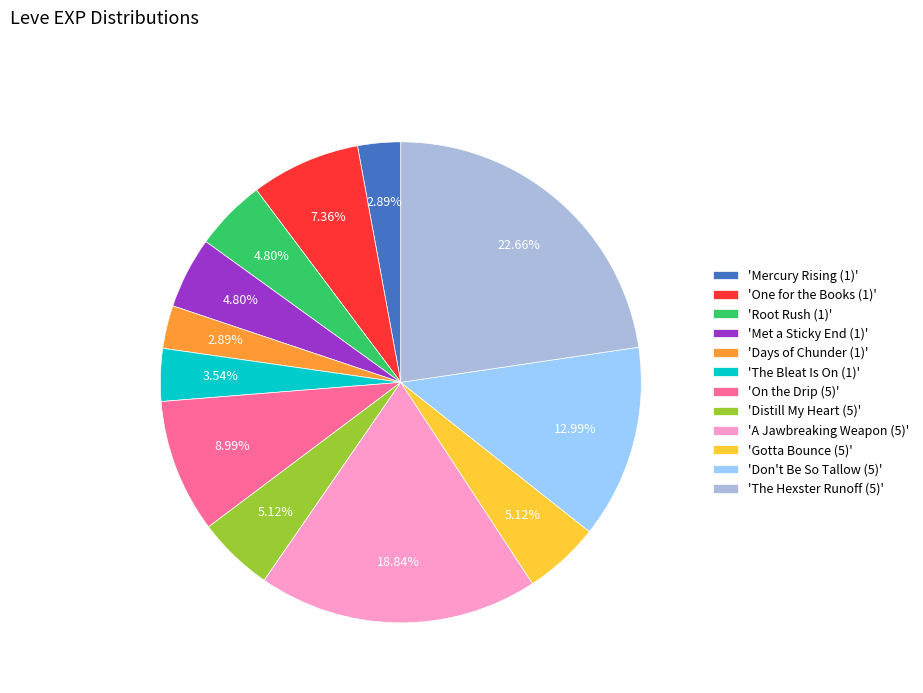

How many segments does this pie chart have?

12